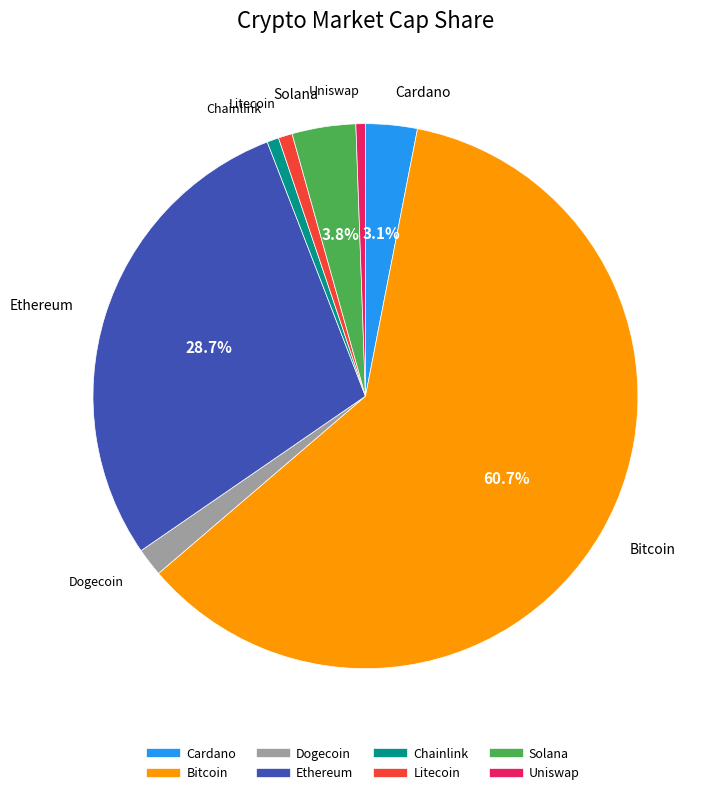

True or false: Dogecoin accounts for 2% of the total.

True